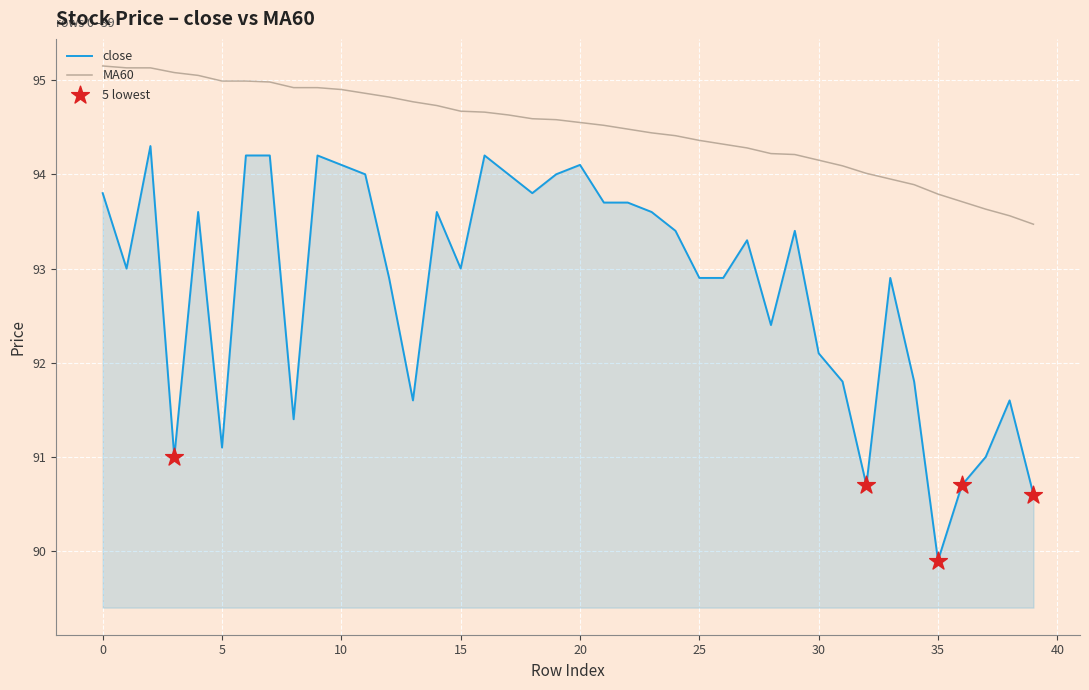

Which series has the largest total across all categories?

MA60